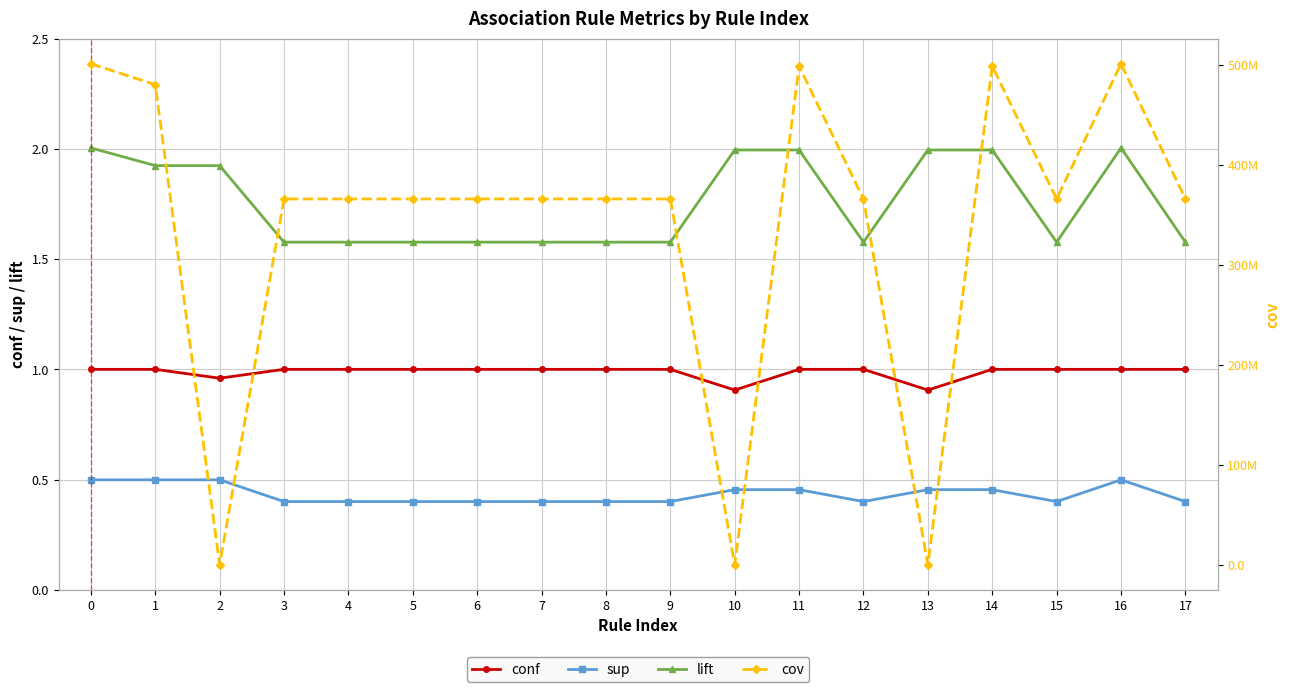

Reading right to left, what are all the values shown in this chart?

conf: 17=1.0	16=1.0	15=1.0	14=1.0	13=0.9	12=1.0	11=1.0	10=0.9	9=1.0	8=1.0	7=1.0	6=1.0	5=1.0	4=1.0	3=1.0	2=1.0	1=1.0	0=1.0
sup: 17=0.4	16=0.5	15=0.4	14=0.5	13=0.5	12=0.4	11=0.5	10=0.5	9=0.4	8=0.4	7=0.4	6=0.4	5=0.4	4=0.4	3=0.4	2=0.5	1=0.5	0=0.5
lift: 17=1.6	16=2.0	15=1.6	14=2.0	13=2.0	12=1.6	11=2.0	10=2.0	9=1.6	8=1.6	7=1.6	6=1.6	5=1.6	4=1.6	3=1.6	2=1.9	1=1.9	0=2.0
cov: 17=365922852.6	16=501191656.0	15=365922852.6	14=498808344.0	13=5.8	12=365922852.6	11=498808344.0	10=5.8	9=365922852.6	8=365922852.6	7=365922852.6	6=365922852.6	5=365922852.6	4=365922852.6	3=365922852.6	2=12.5	1=480331775.9	0=501191656.0